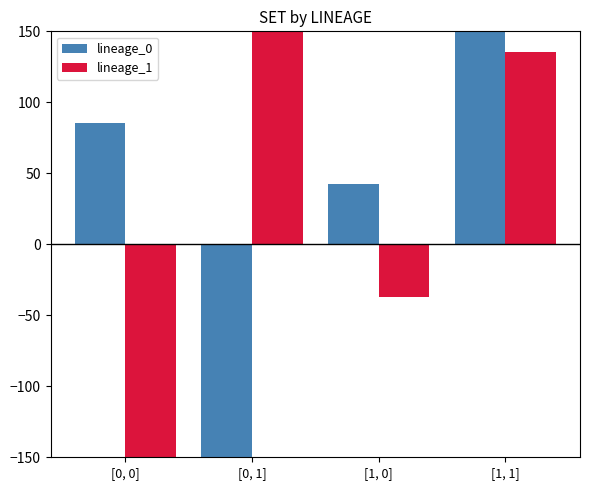

At which category does the chart reach its minimum across all series?

[0, 1]